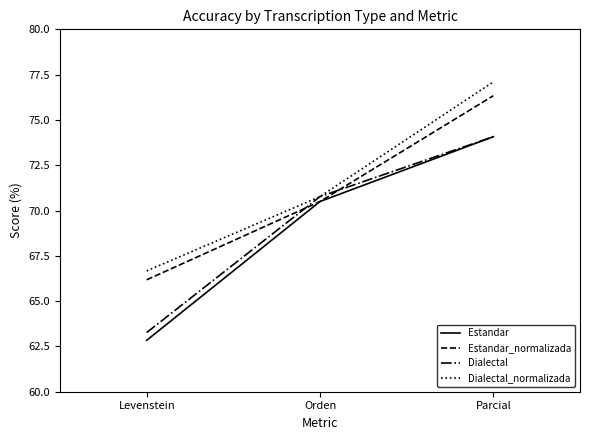

What is the difference between the Dialectal_normalizada values at Parcial and Levenstein?

10.4